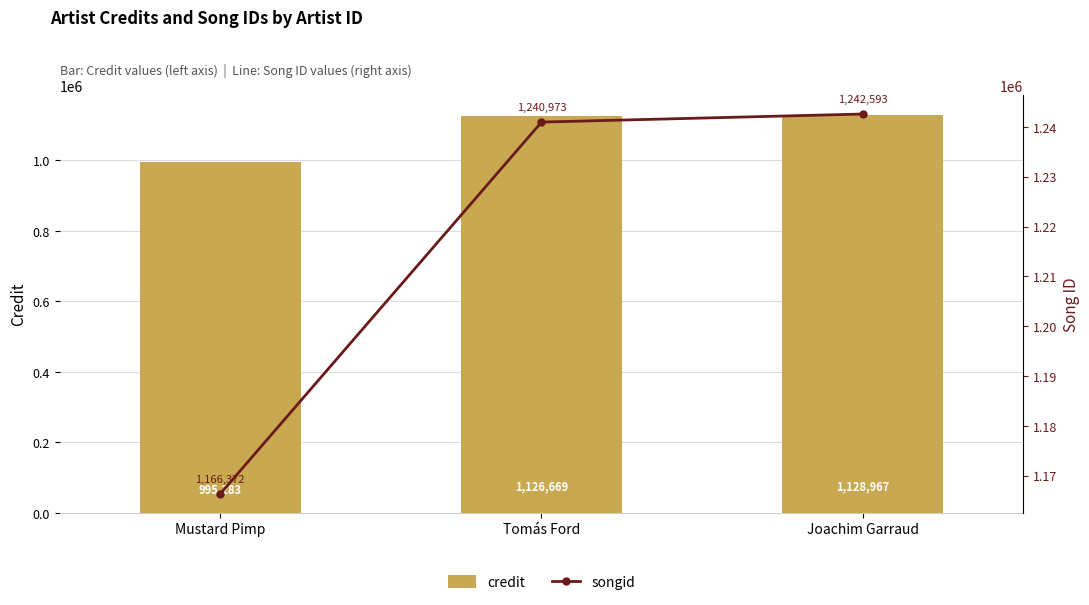

Which category has the highest value in the credit series?

Joachim Garraud